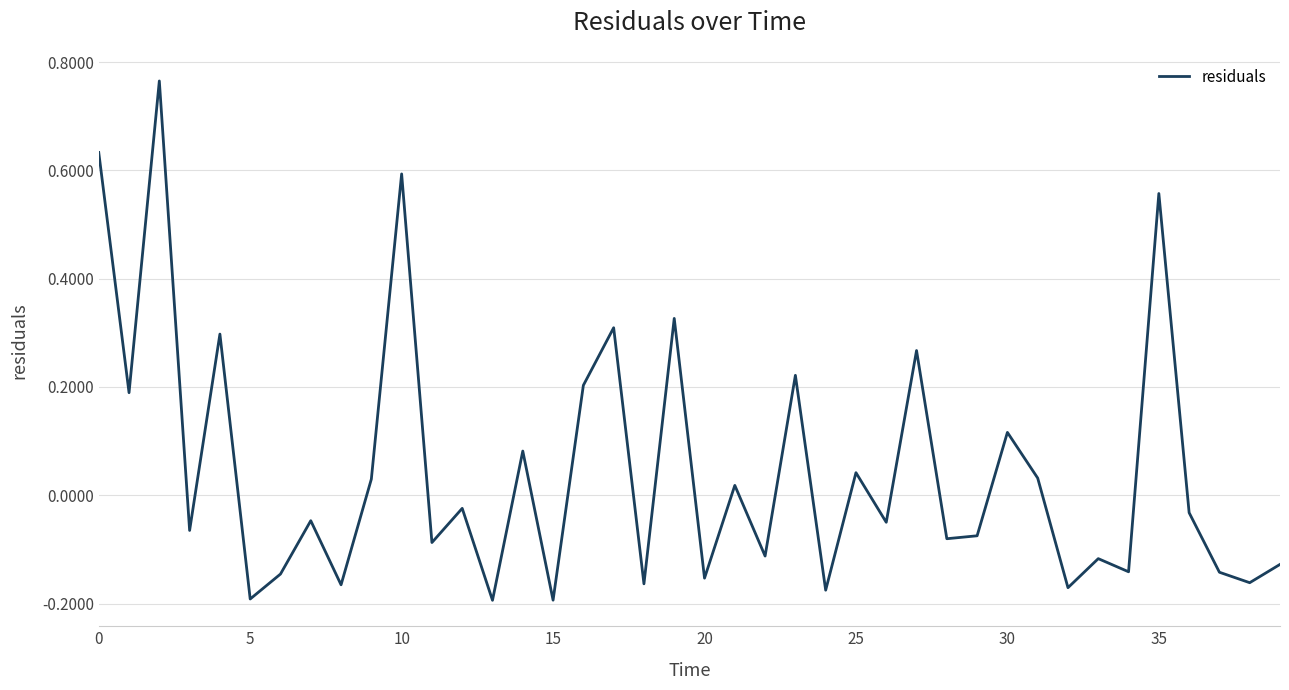

The value at 0 is 1.0. True or false?

False